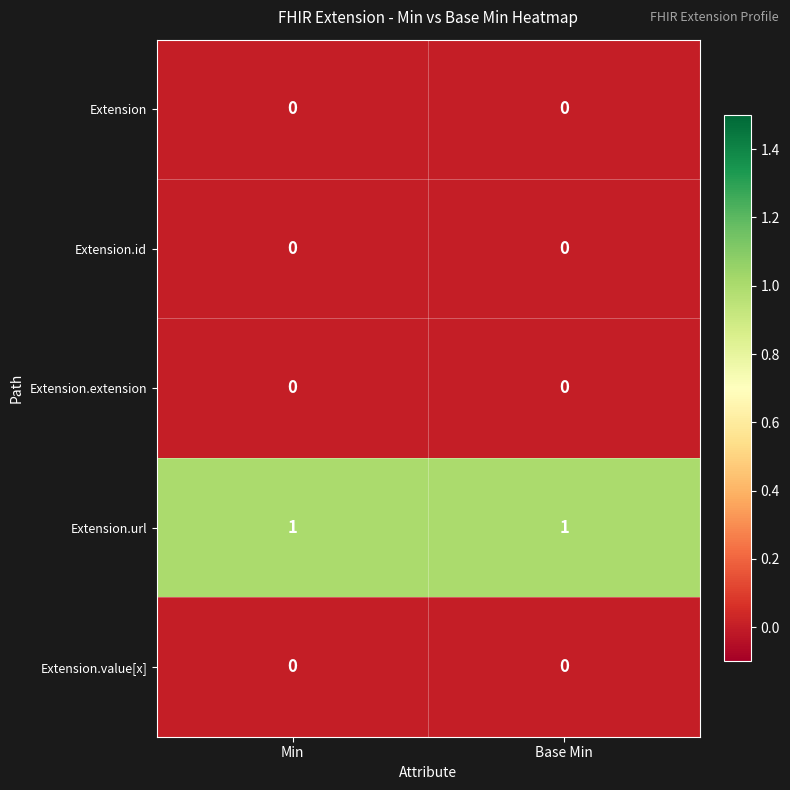

The value of Extension.id at Min is 0. True or false?

True